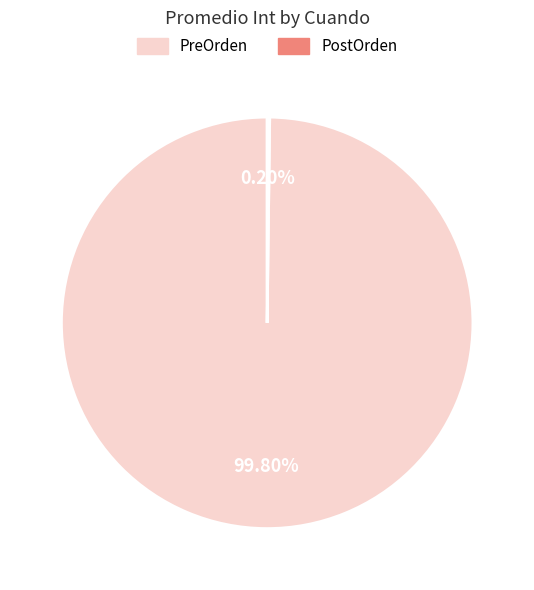

Is PreOrden the majority of the pie?

Yes